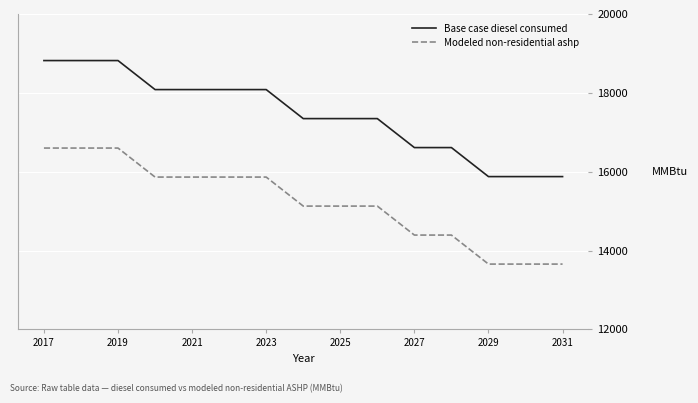

Is this an area chart (filled region under the line)?

No